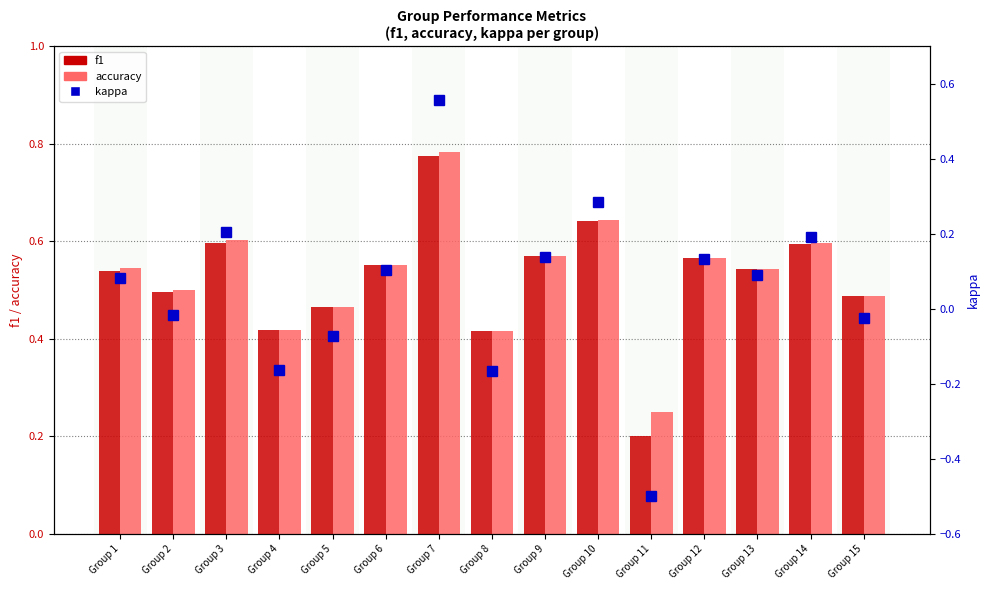

Reading right to left, list all the values displayed in this chart.

f1: 0.5	0.6	0.5	0.6	0.2	0.6	0.6	0.4	0.8	0.6	0.5	0.4	0.6	0.5	0.5
accuracy: 0.5	0.6	0.5	0.6	0.2	0.6	0.6	0.4	0.8	0.6	0.5	0.4	0.6	0.5	0.5
kappa: -0.0	0.2	0.1	0.1	-0.5	0.3	0.1	-0.2	0.6	0.1	-0.1	-0.2	0.2	-0.0	0.1